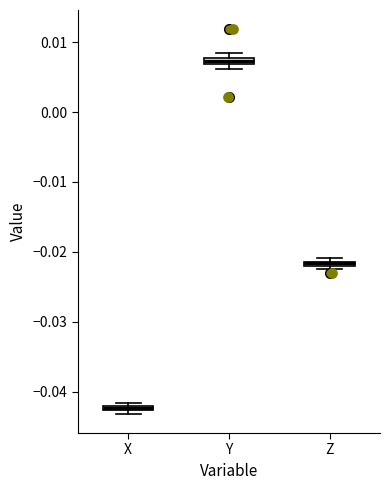

Where is the lower edge of the box for X on the y-axis? The values are not printed on the chart, so give them approximately, as read against the axis.

-0.043